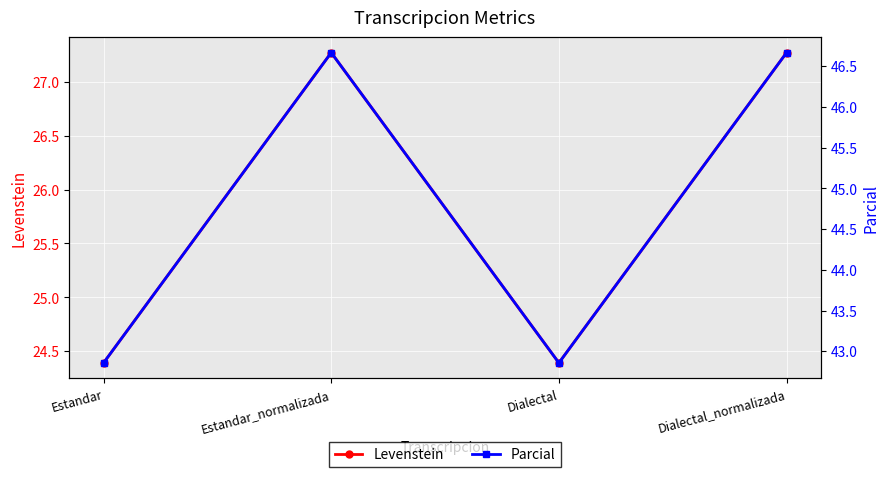

True or false: Parcial has more than 2 points higher than both neighbors.

False